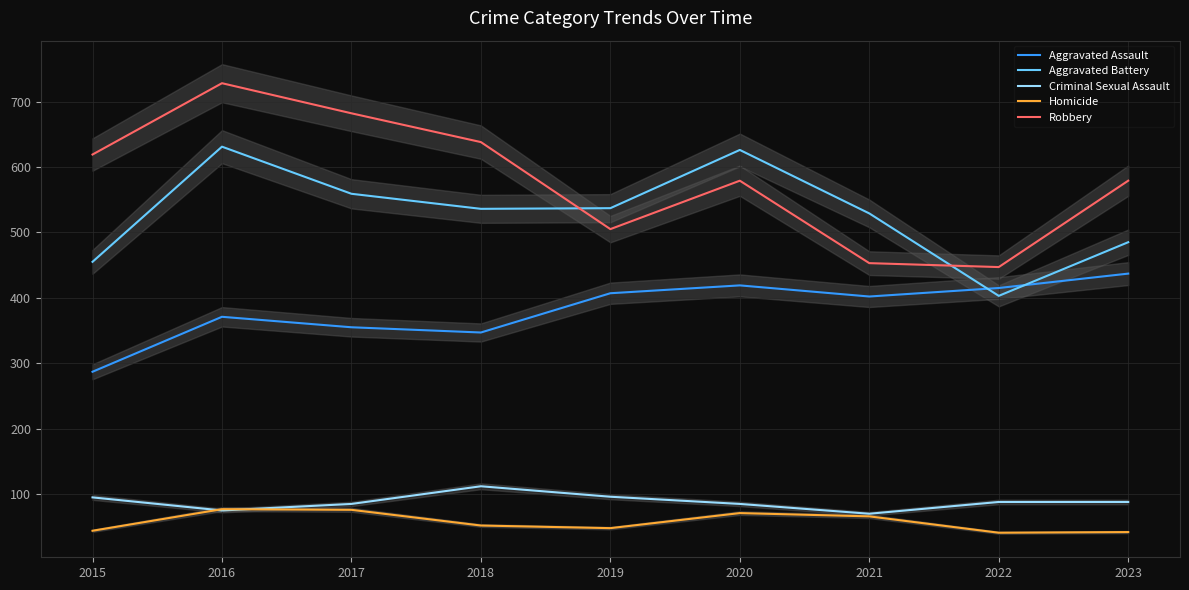

True or false: Aggravated Assault and Homicide intersect in this chart.

False